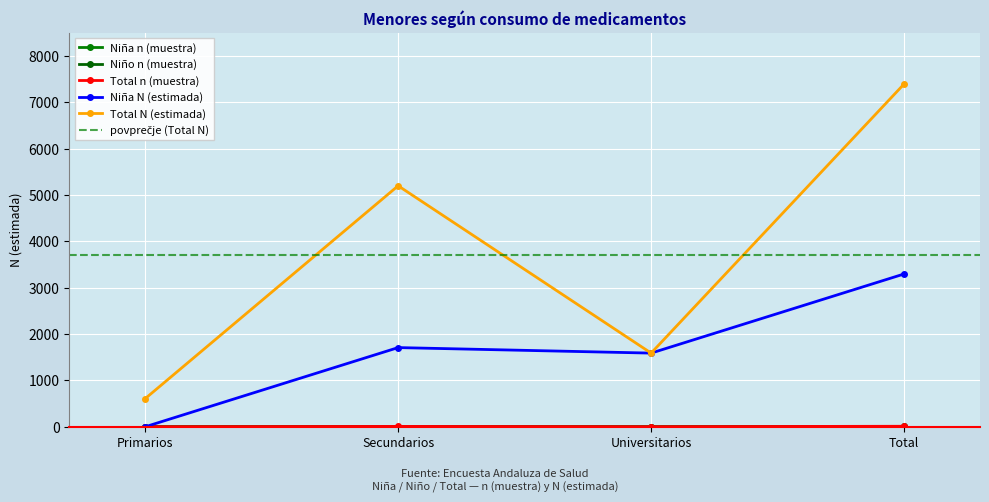

Where is the first local maximum for Niño n (muestra)?

Secundarios